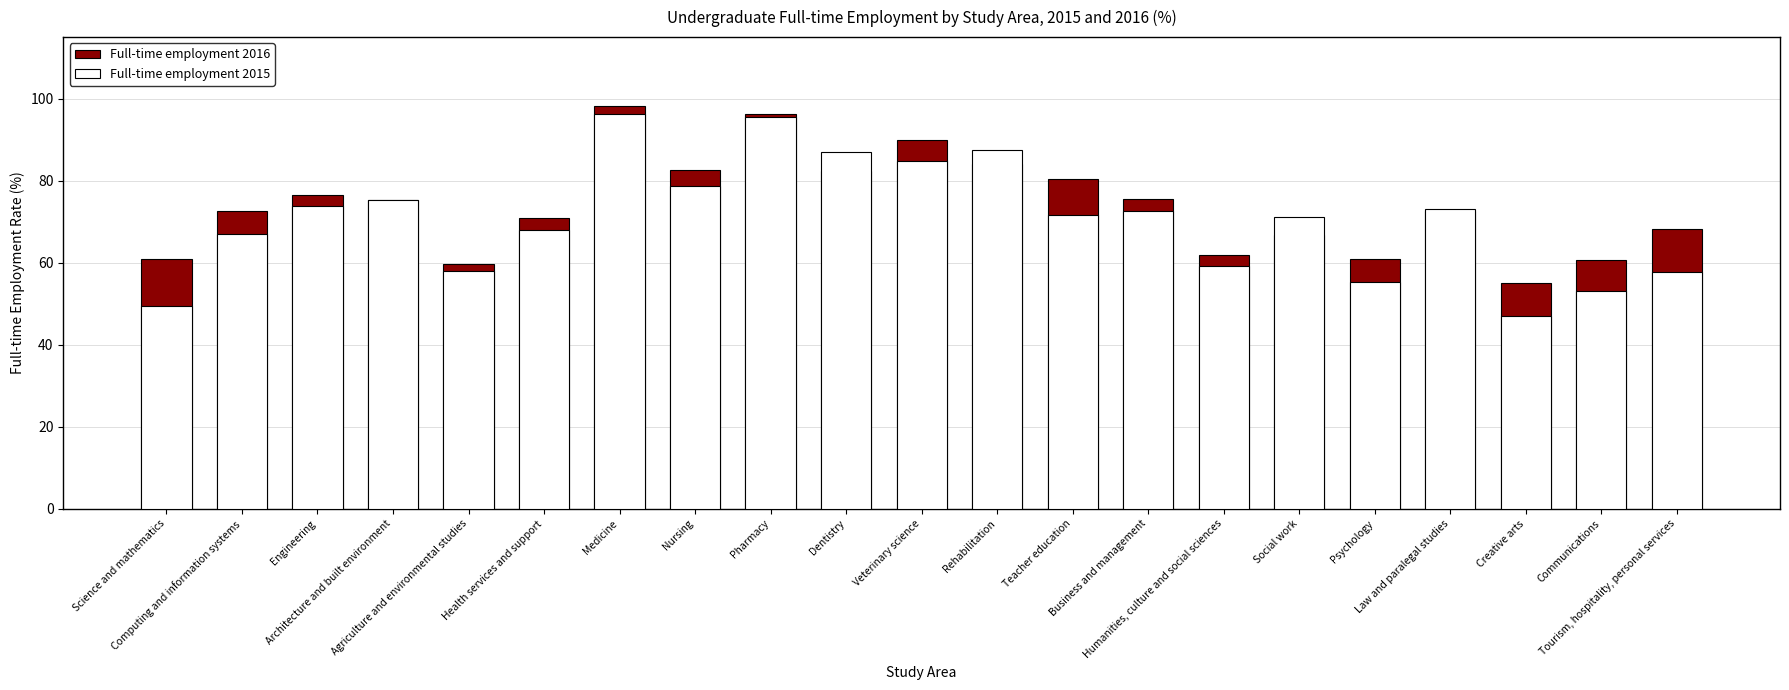

What is the average value of the Full-time employment 2015 series?

70.6